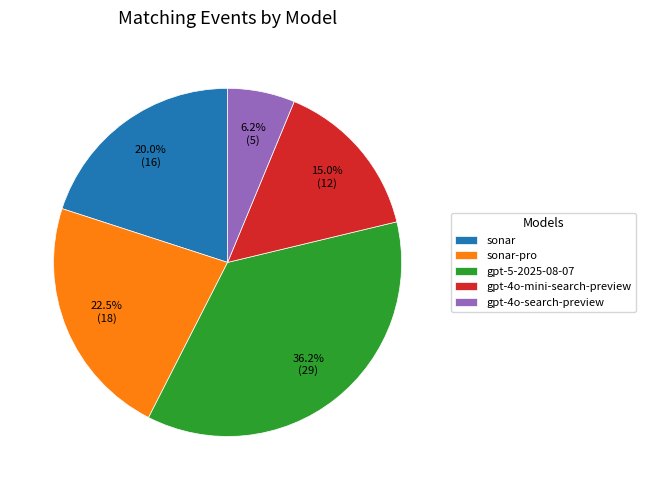

To the nearest percent, what is the combined percentage of gpt-4o-mini-search-preview and gpt-4o-search-preview?

21%